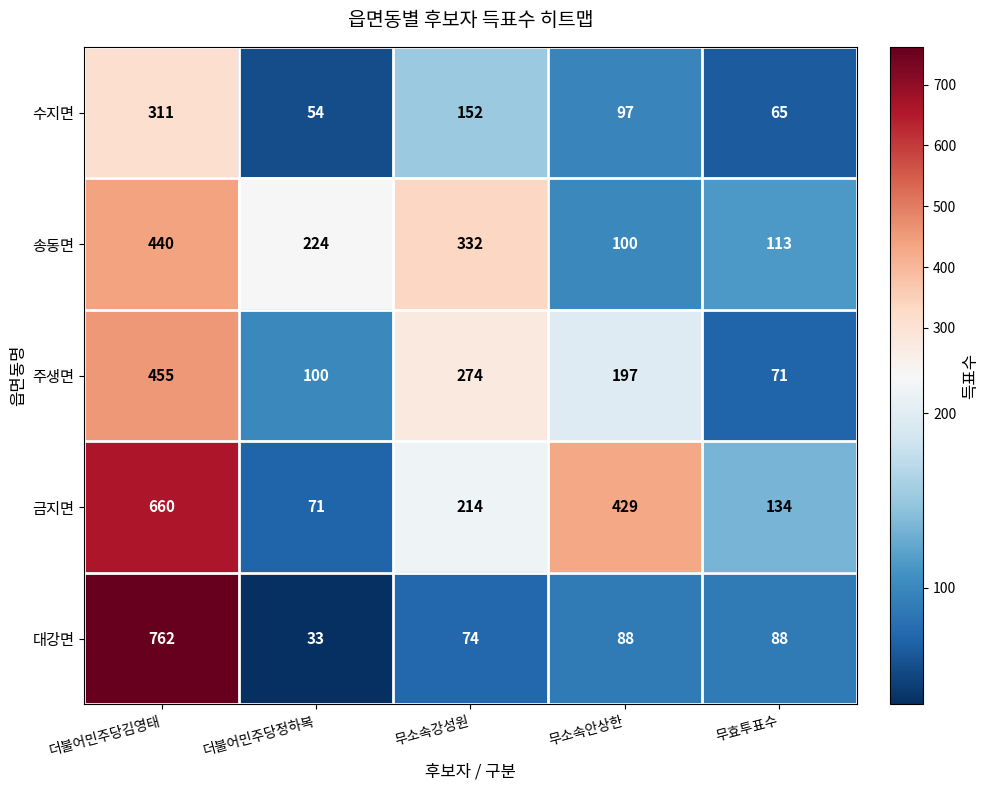

At 무소속안상한, list the series in order from smallest to largest.

대강면, 수지면, 송동면, 주생면, 금지면